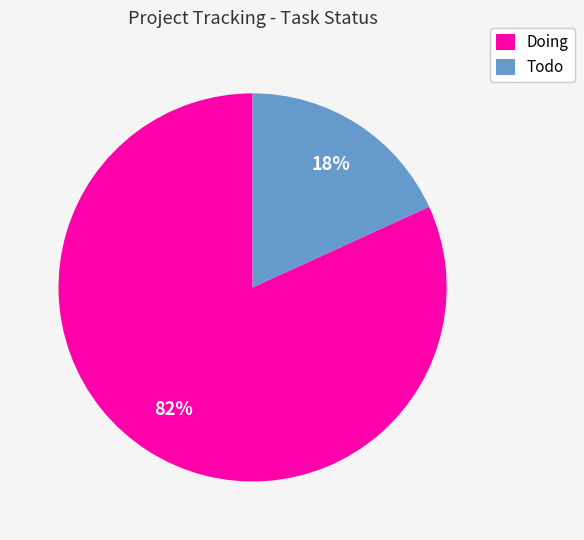

True or false: Todo accounts for 5% of the total.

False